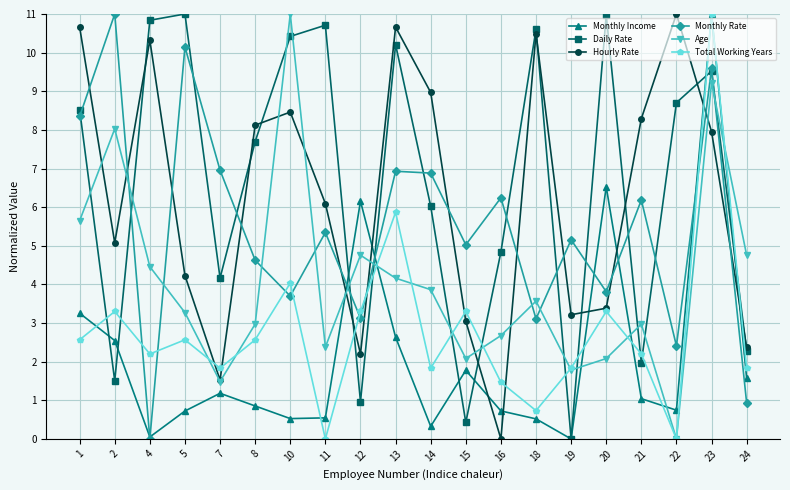

What is the total value across all series at 7?

17.1